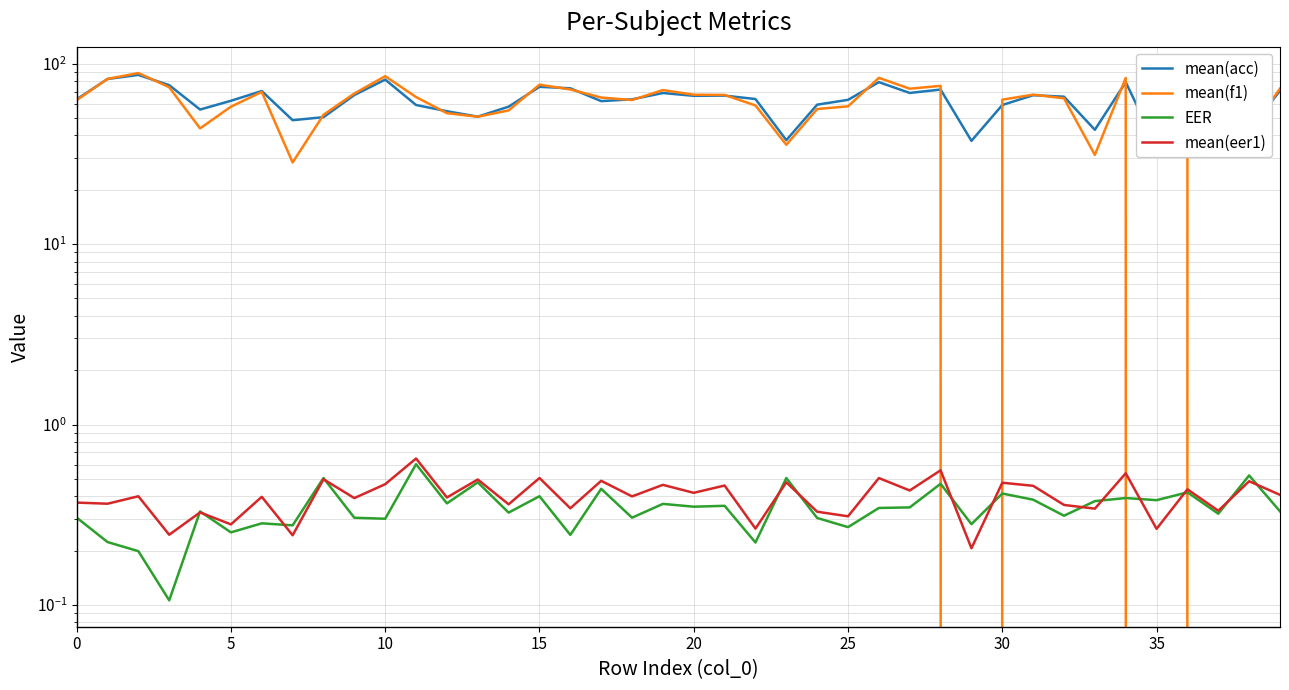

The value of mean(acc) at 5 is 13.6. True or false?

False